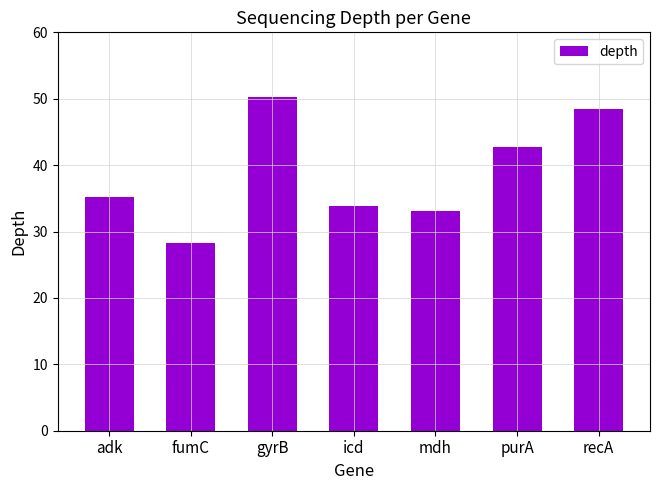

Reading left to right, transcribe all the data shown in this chart.

adk=35.2	fumC=28.2	gyrB=50.3	icd=33.8	mdh=33.1	purA=42.8	recA=48.4